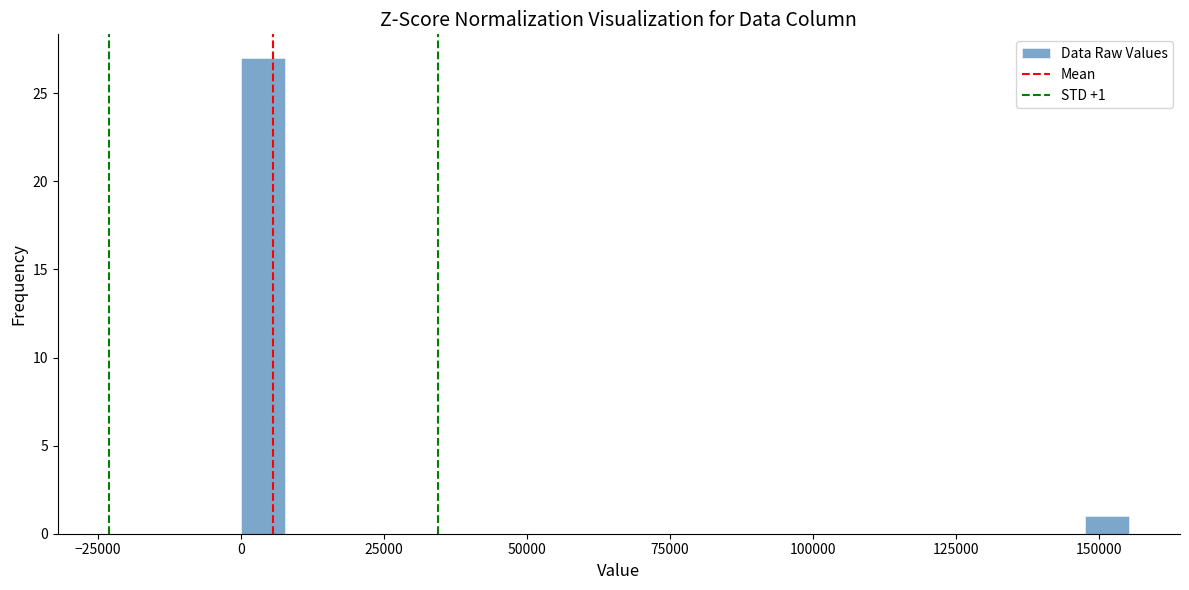

Read against the x-axis, roughly where is the centre of the tallest bar?

5000